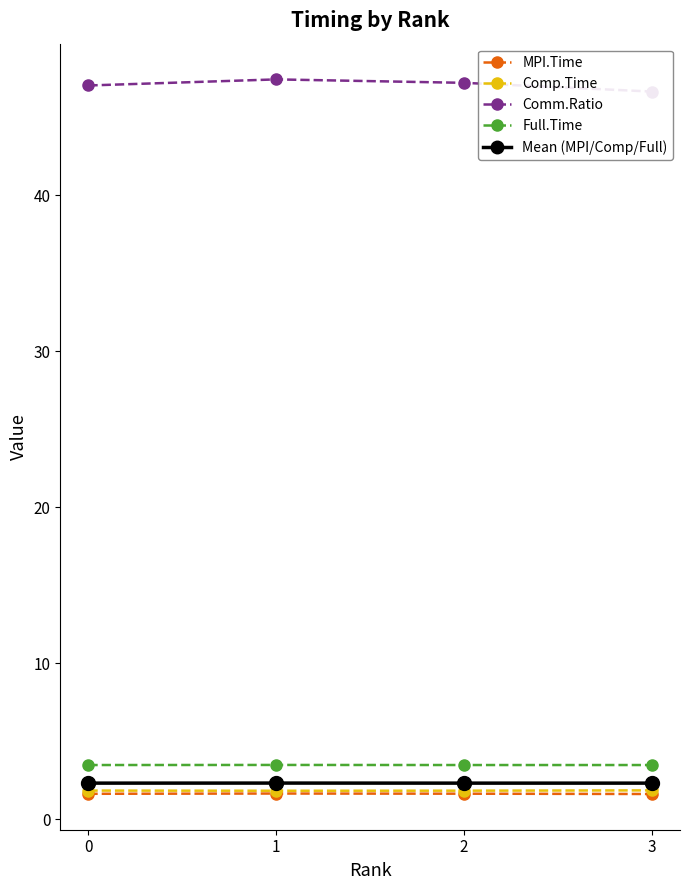

Reading right to left, what are all the values shown in this chart?

MPI.Time: 3=1.6	2=1.6	1=1.7	0=1.6
Comp.Time: 3=1.9	2=1.8	1=1.8	0=1.8
Comm.Ratio: 3=46.7	2=47.2	1=47.4	0=47.0
Full.Time: 3=3.5	2=3.5	1=3.5	0=3.5
Mean (MPI/Comp/Full): 3=2.3	2=2.3	1=2.3	0=2.3